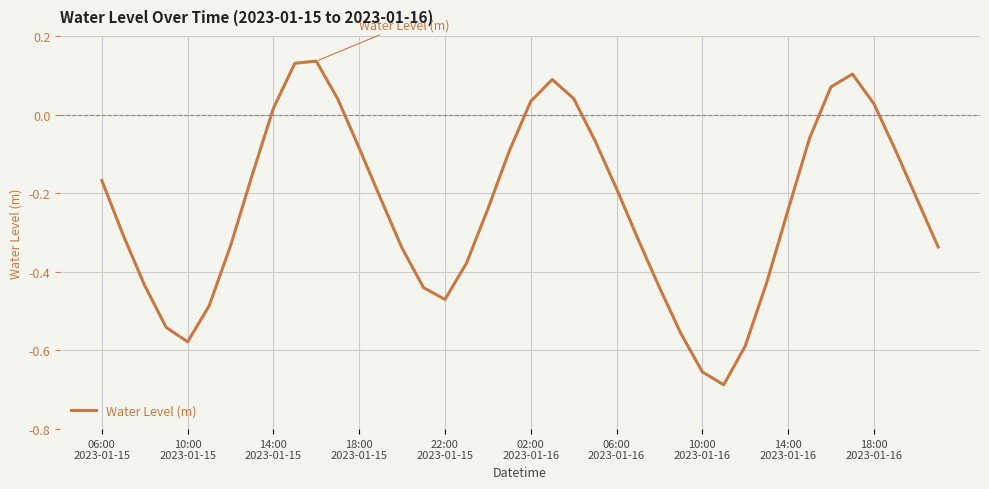

What is the difference between the maximum and minimum values?

0.8